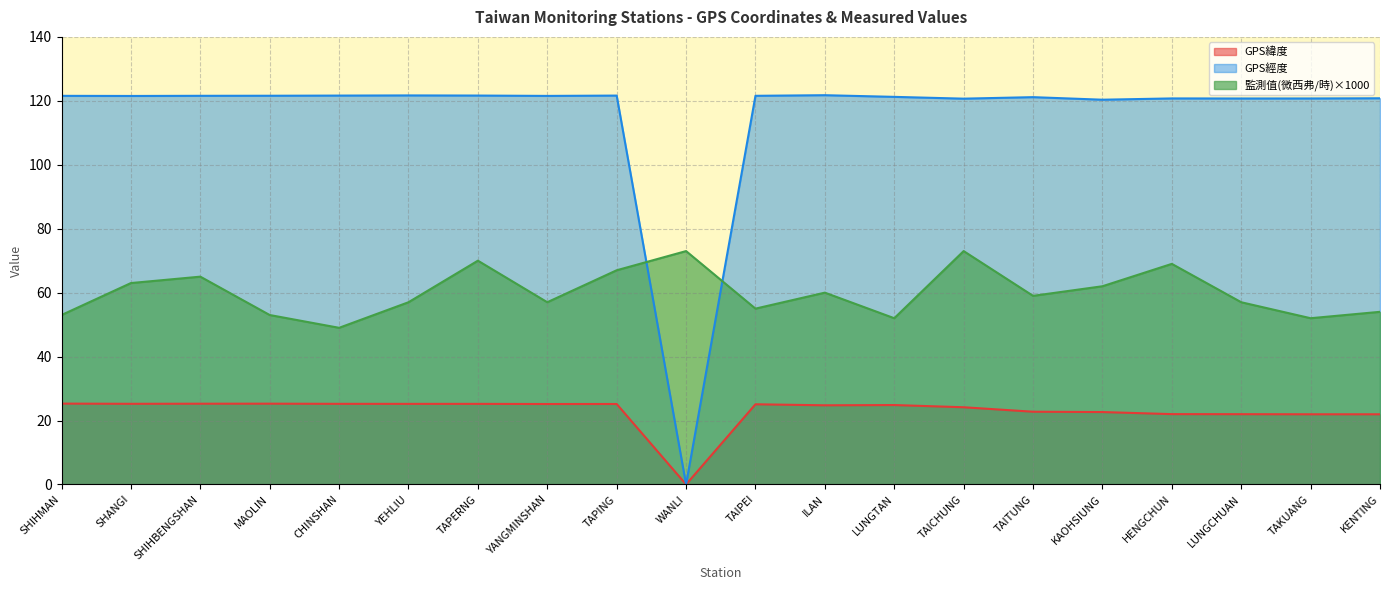

After their last crossing, which series has the higher values: GPS經度 or 監測值(微西弗/時)?

GPS經度